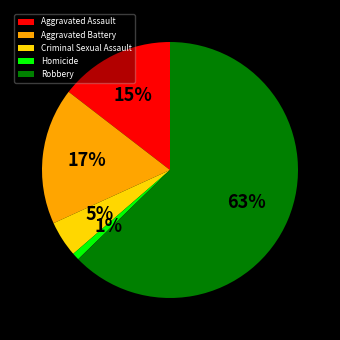

Which slice represents more than half of the pie?

Robbery